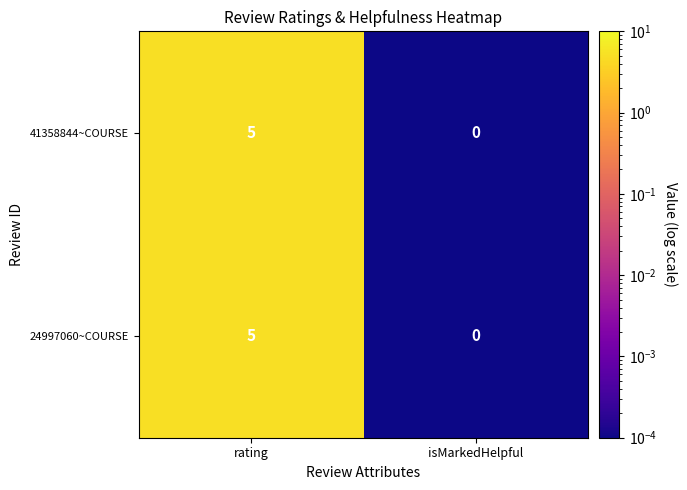

Which category has the highest value across all series?

rating